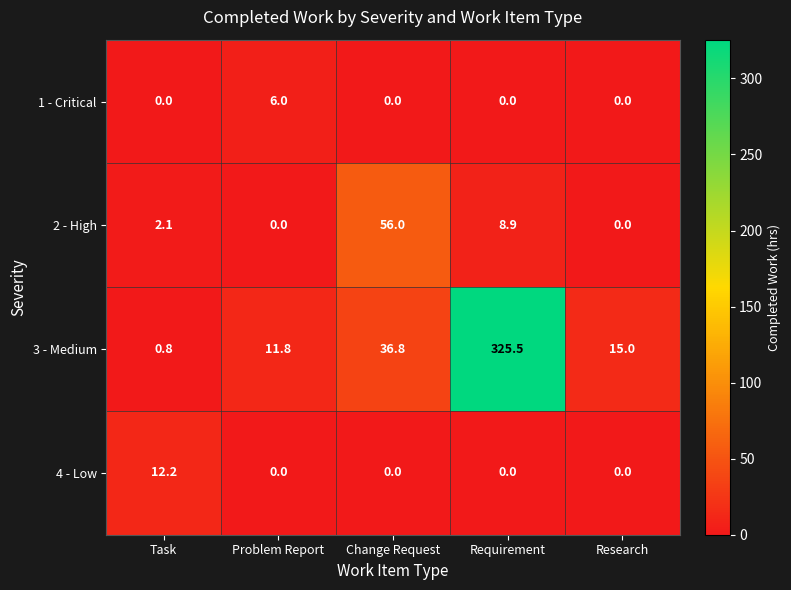

Which series has the largest total across all categories?

3 - Medium